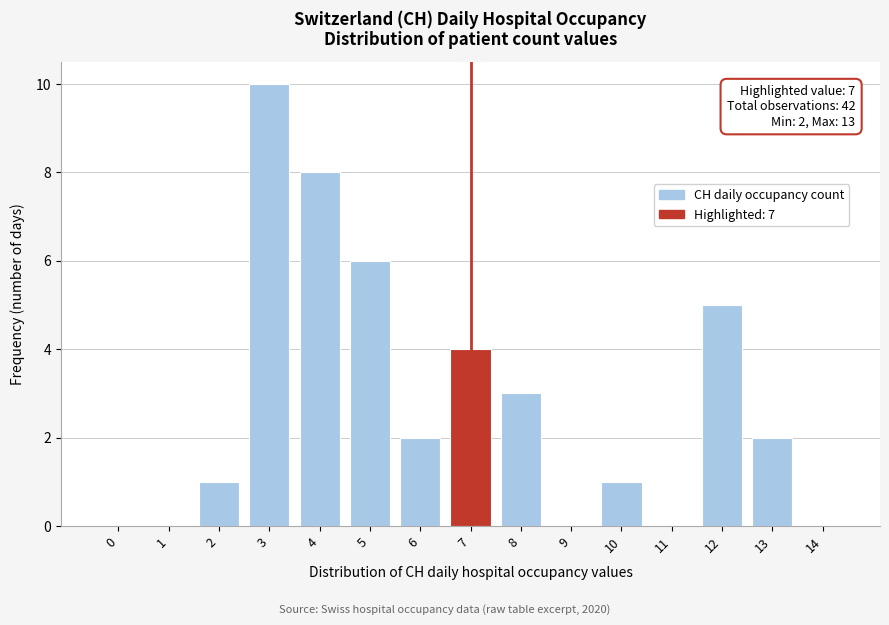

Reading left to right, list all the values displayed in this chart.

0=0	1=0	2=1	3=10	4=8	5=6	6=2	7=4	8=3	9=0	10=1	11=0	12=5	13=2	14=0